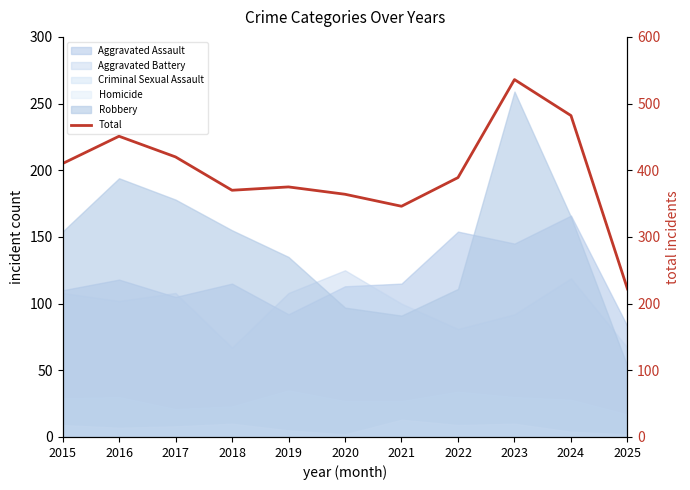

Approximately how many times larger is the value at 2021 compared to 2015?

0.8